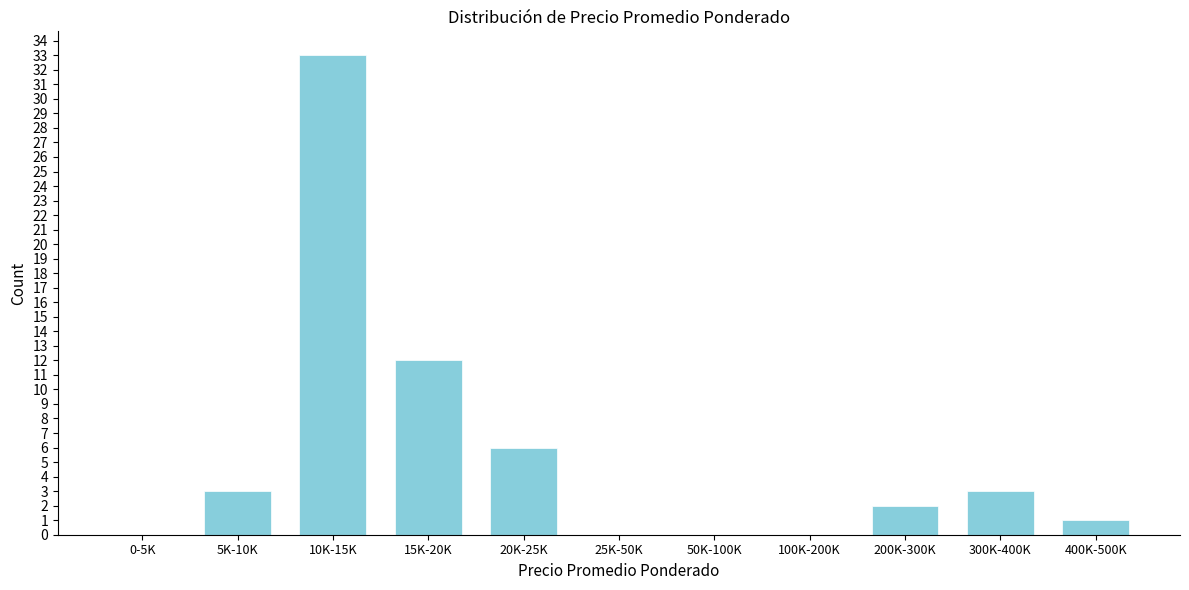

Reading left to right, extract all data points from this chart.

0-5K=0	5K-10K=3	10K-15K=33	15K-20K=12	20K-25K=6	25K-50K=0	50K-100K=0	100K-200K=0	200K-300K=2	300K-400K=3	400K-500K=1